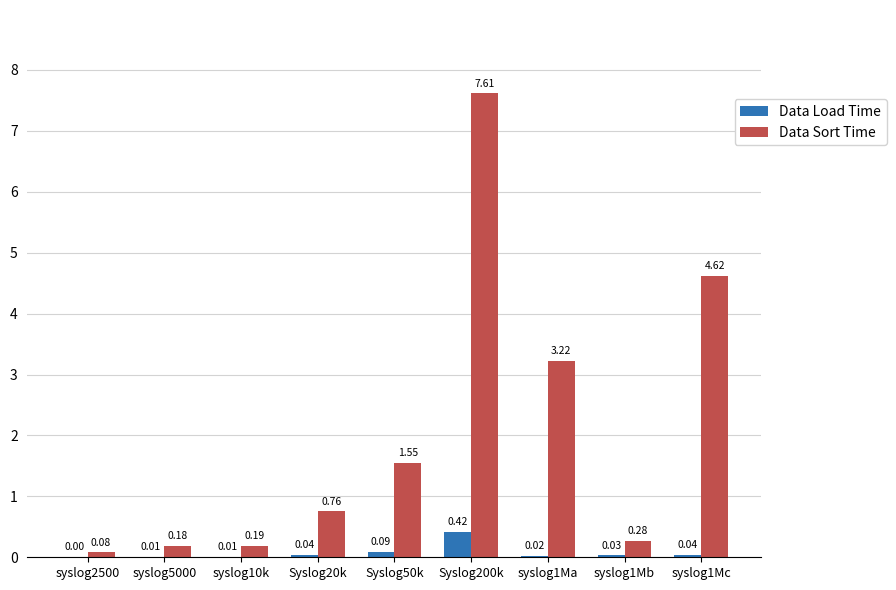

Between syslog10k and Syslog20k, which series saw the biggest shift?

Data Sort Time